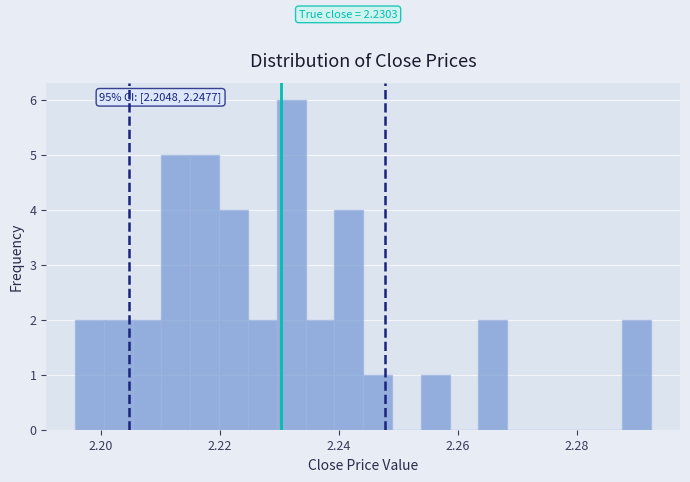

Read against the x-axis, roughly where is the centre of the tallest bar?

2.232